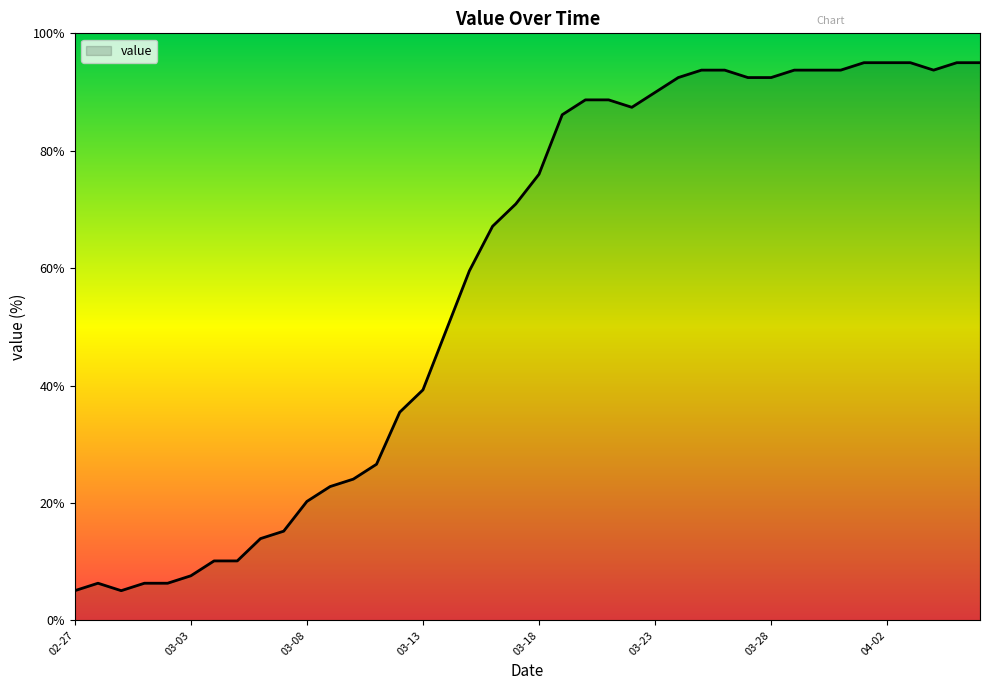

What is the maximum value shown in the chart?

95.0